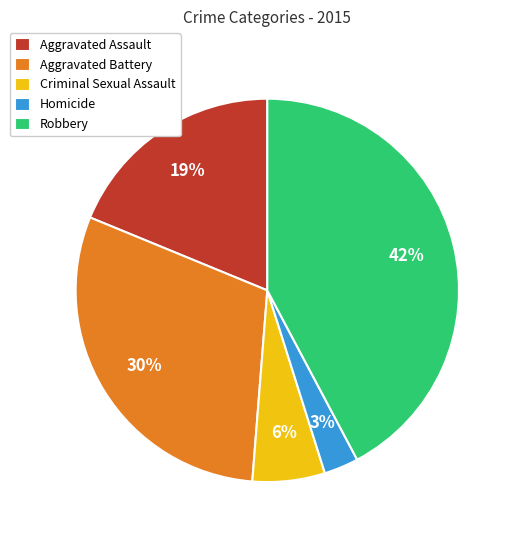

To the nearest percent, what percentage of the pie is Aggravated Battery?

30%